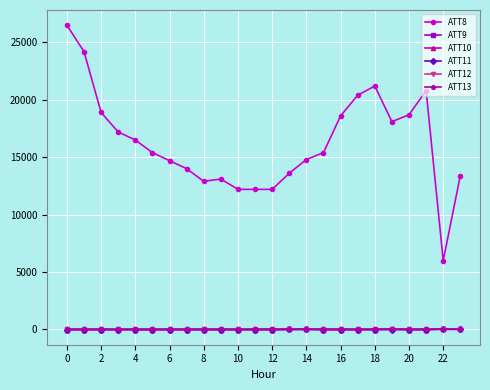

True or false: ATT9 and ATT8 cross at least once.

False